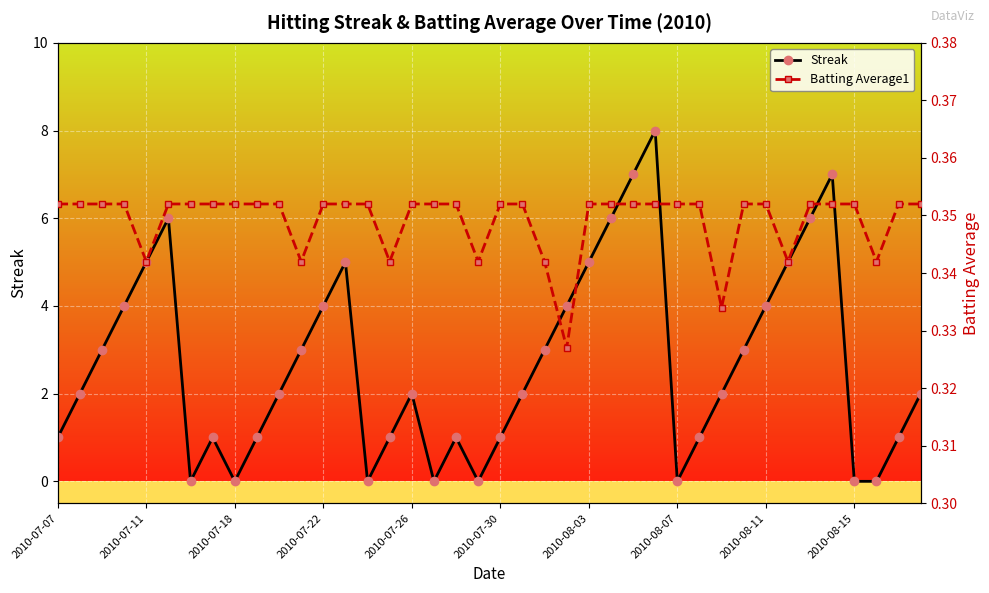

True or false: Streak has a value of 5 at 2010-08-03.

True